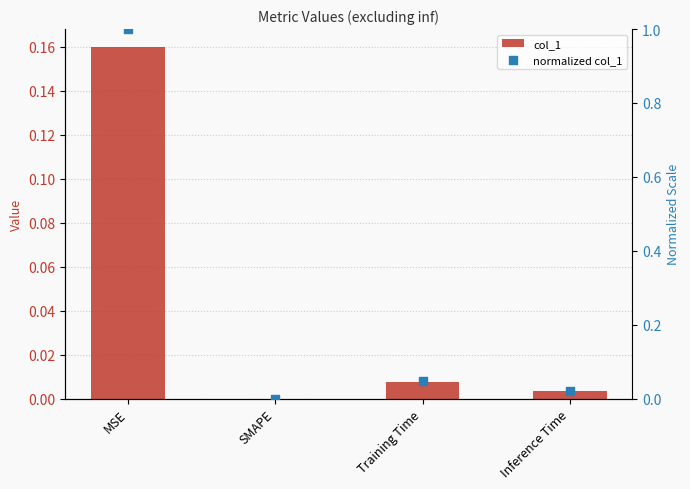

Is the value of normalized col_1 at Inference Time greater than the value of col_1 at Inference Time?

Yes